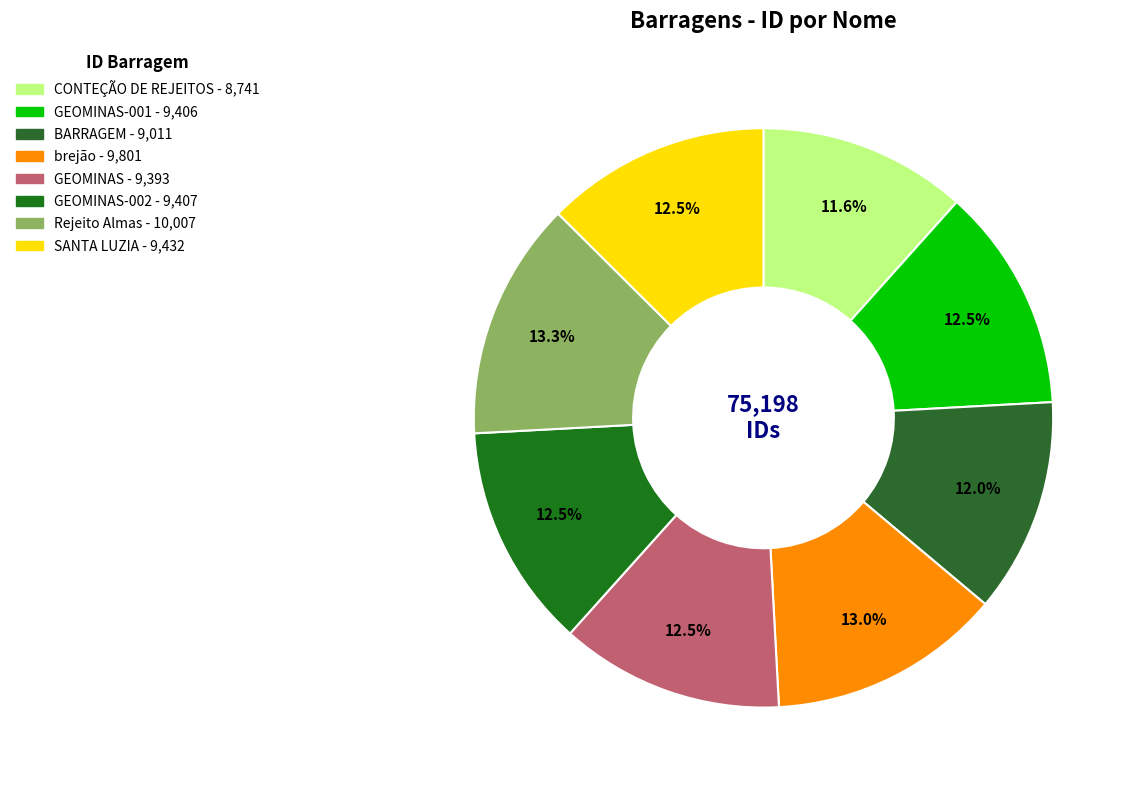

Rank the categories by value from highest to lowest.

Barragem de Rejeito Almas, brejão, SANTA LUZIA, BARRAGEM GEOMINAS-002, BARRAGEM GEOMINAS-001, BARRAGEM GEOMINAS, BARRAGEM, BARRAGEM DE CONTENÇÃO DE REJEITOS